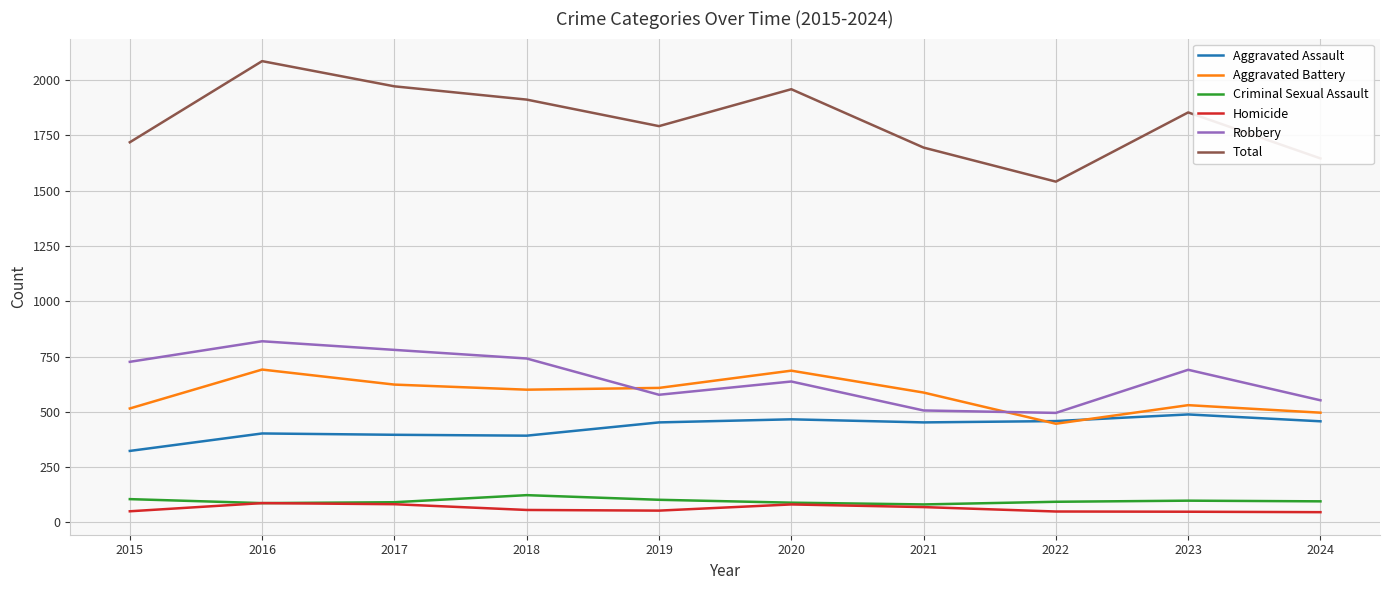

In Aggravated Battery, how many points are higher than both neighbors (excluding endpoints)?

3